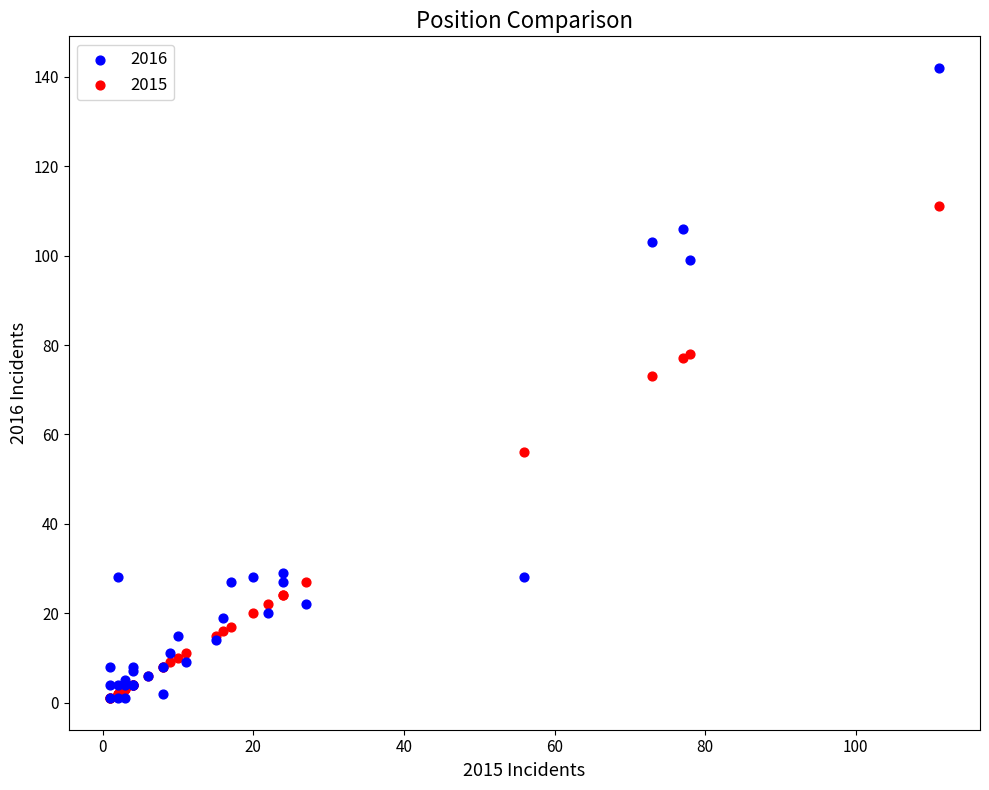

Which series reaches the maximum Y coordinate?

2016